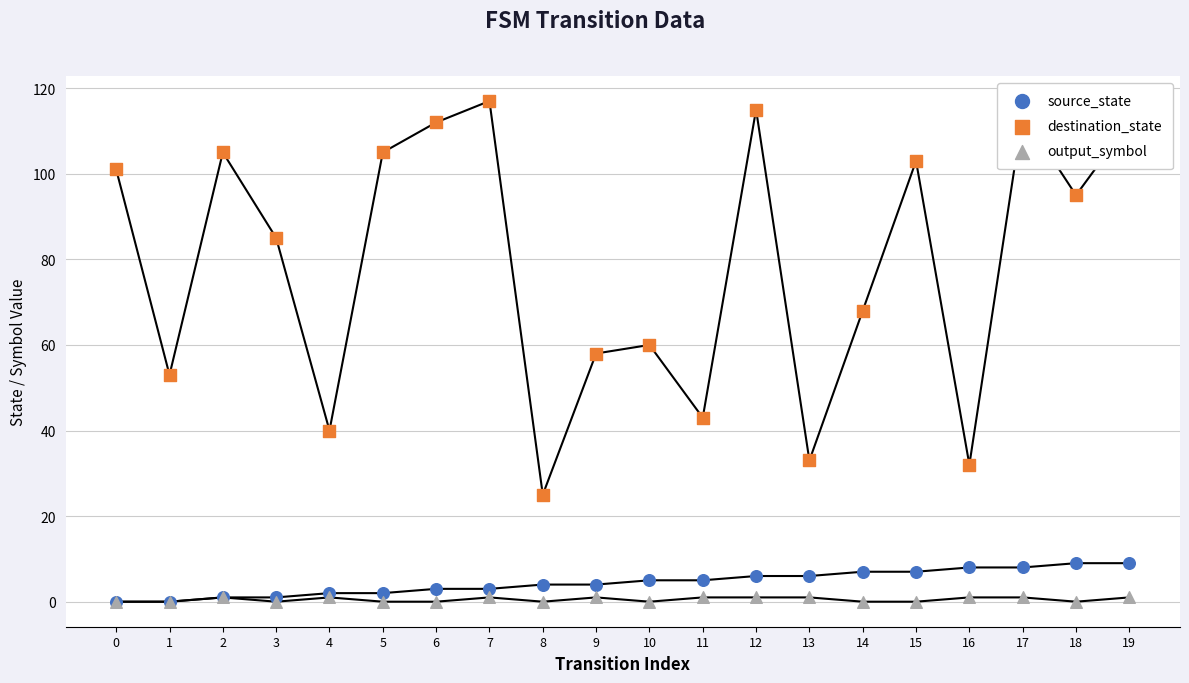

At which category is the sum across all series the highest?

17